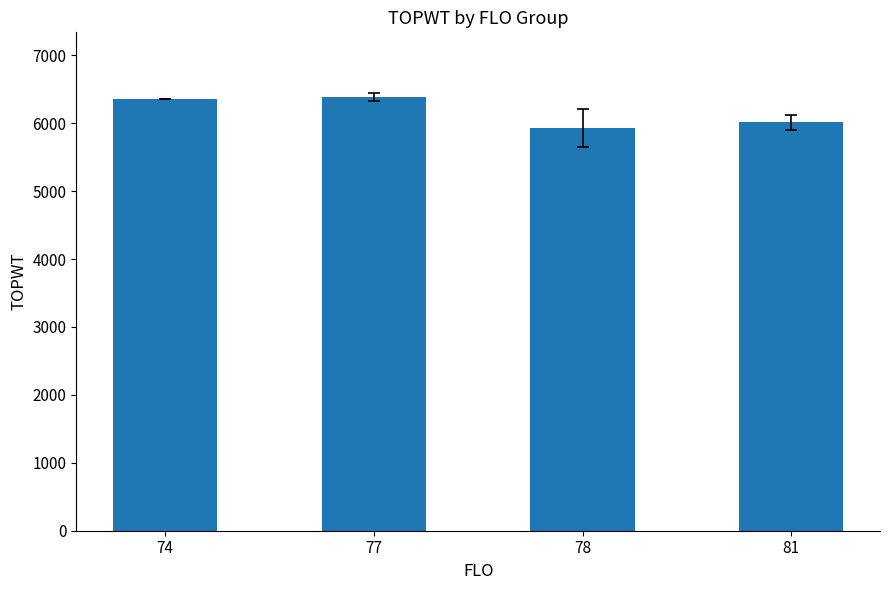

Which label corresponds to the smallest value in the chart?

78